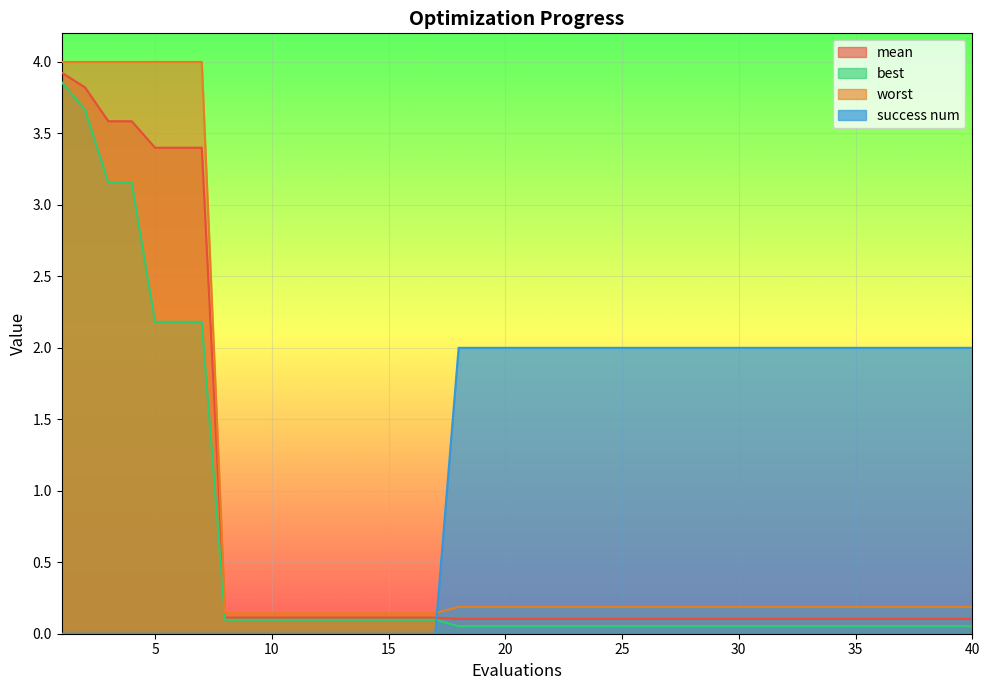

The best series shows 0.1 at 17. True or false?

False